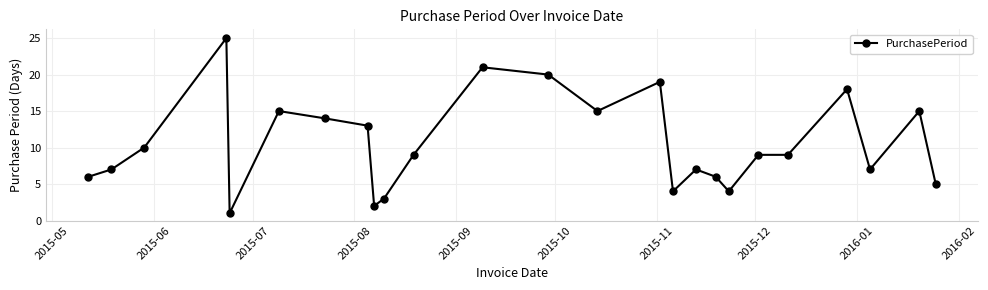

What is the value of the 17th point from the left?

7